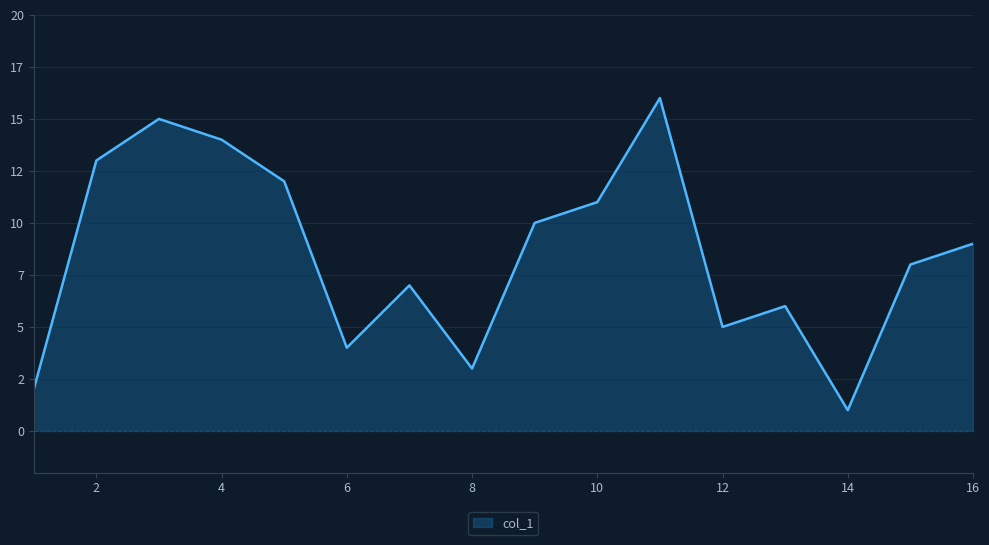

List the labels in order of value, largest first.

11, 3, 4, 2, 5, 10, 9, 16, 15, 7, 13, 12, 6, 8, 1, 14